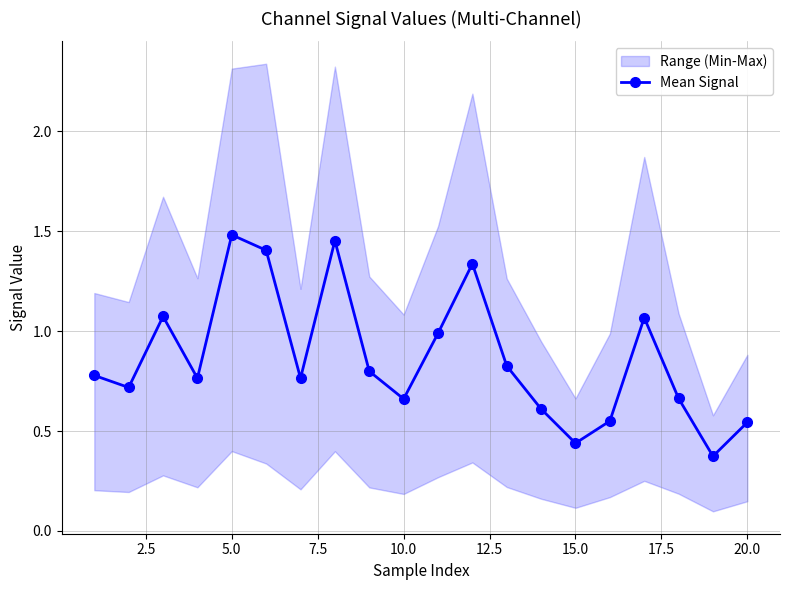

How many interior local valleys does the Mean Signal series have?

6